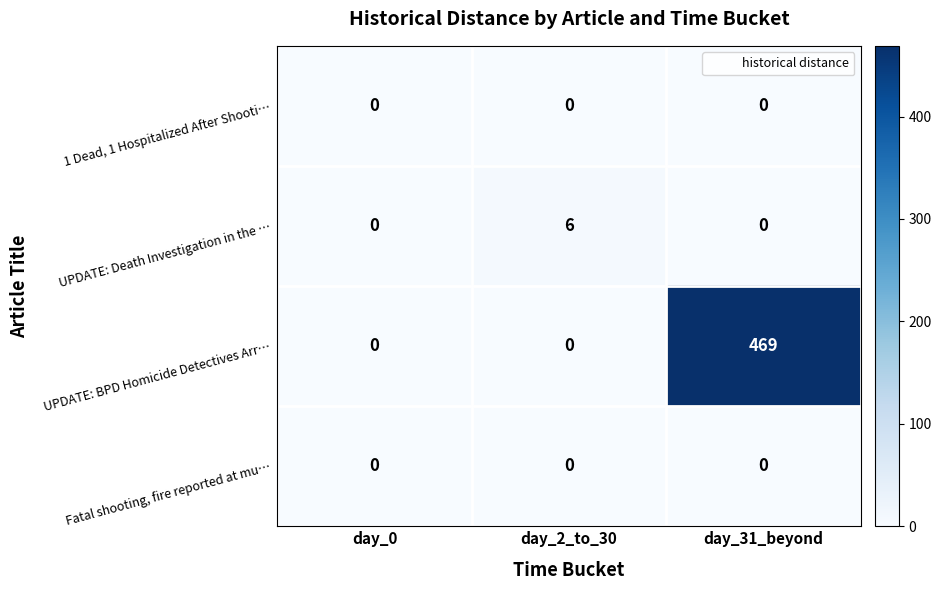

Count the UPDATE: Death Investigation in the … values in the range 0 to 6.

3